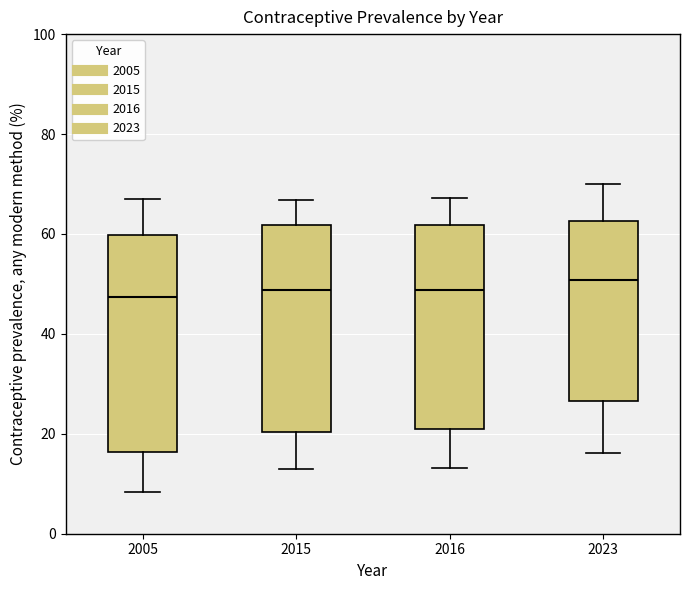

Where is the upper edge of the box at x = 2005 on the y-axis? The values are not printed on the chart, so give them approximately, as read against the axis.

60